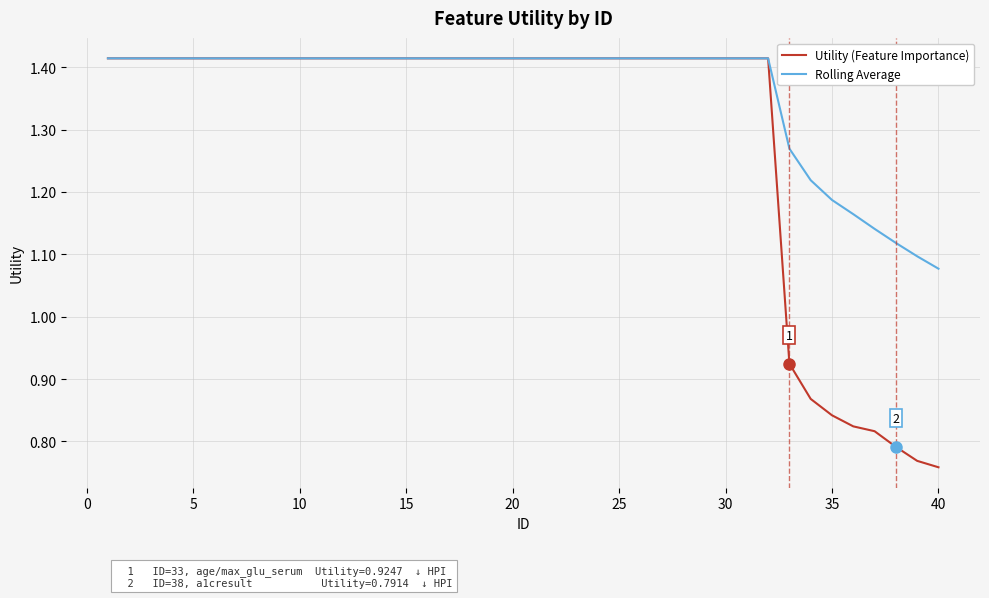

List the series in order of their overall mean, highest first.

Rolling Average, Utility (Feature Importance)